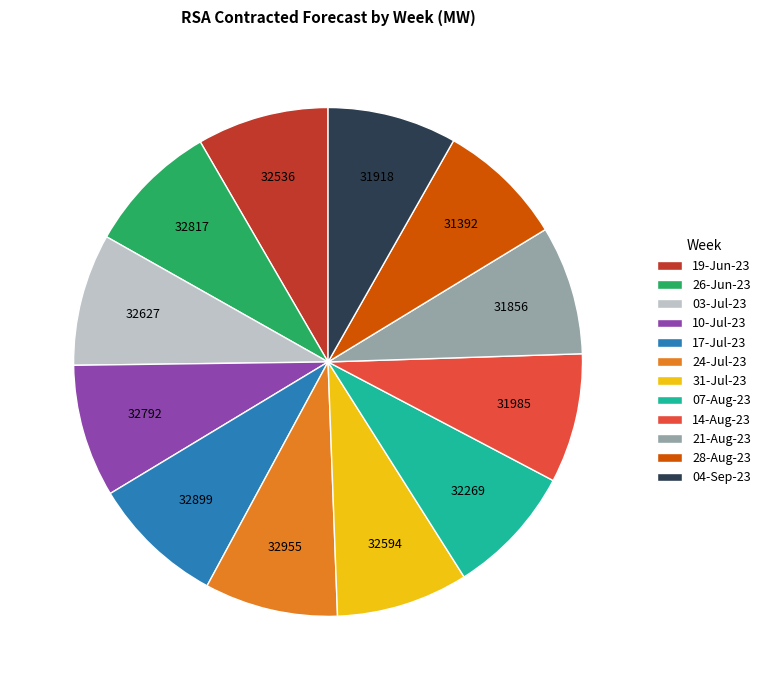

Combined, do 04-Sep-23 and 24-Jul-23 account for over 50%?

No